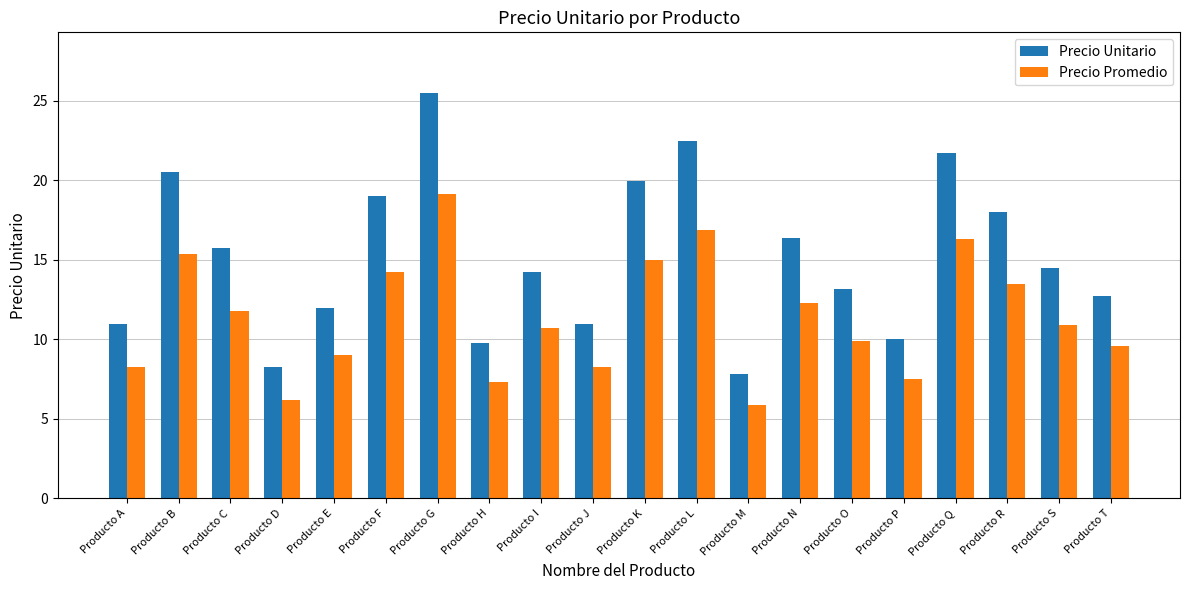

What is the maximum value shown in the chart?

25.5